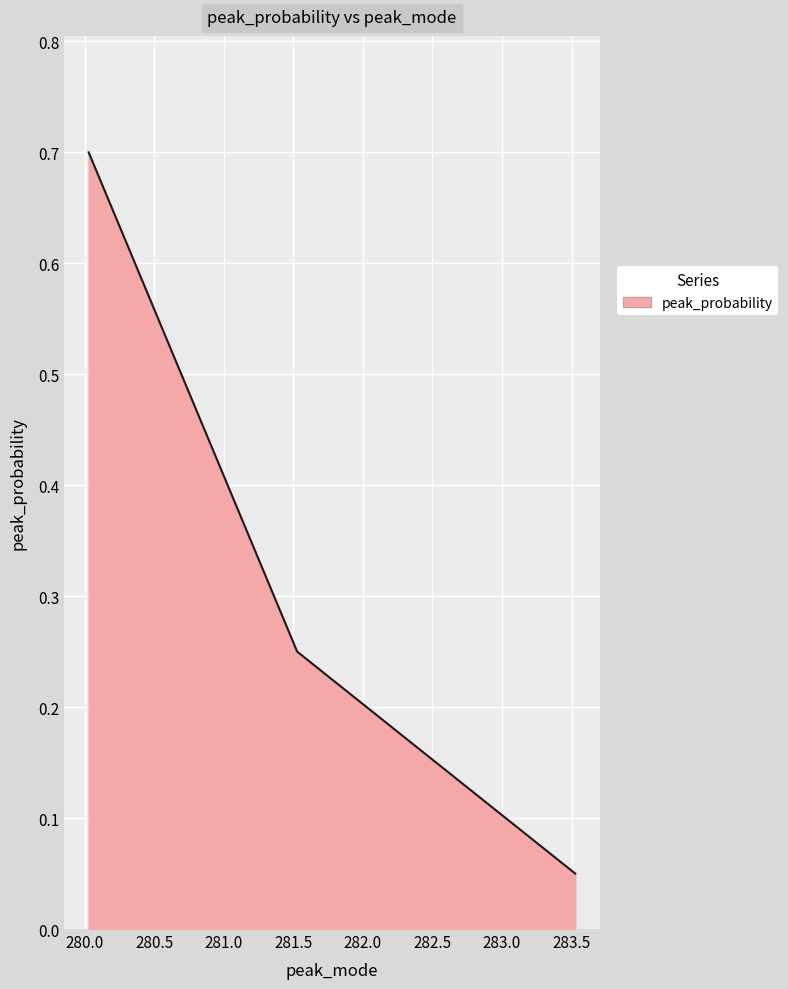

What is the maximum value shown in the chart?

0.7